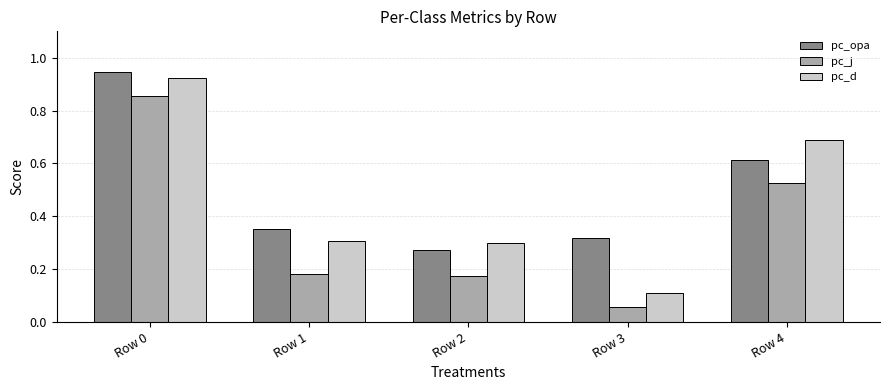

At Row 2, list the series in order from largest to smallest.

pc_d, pc_opa, pc_j